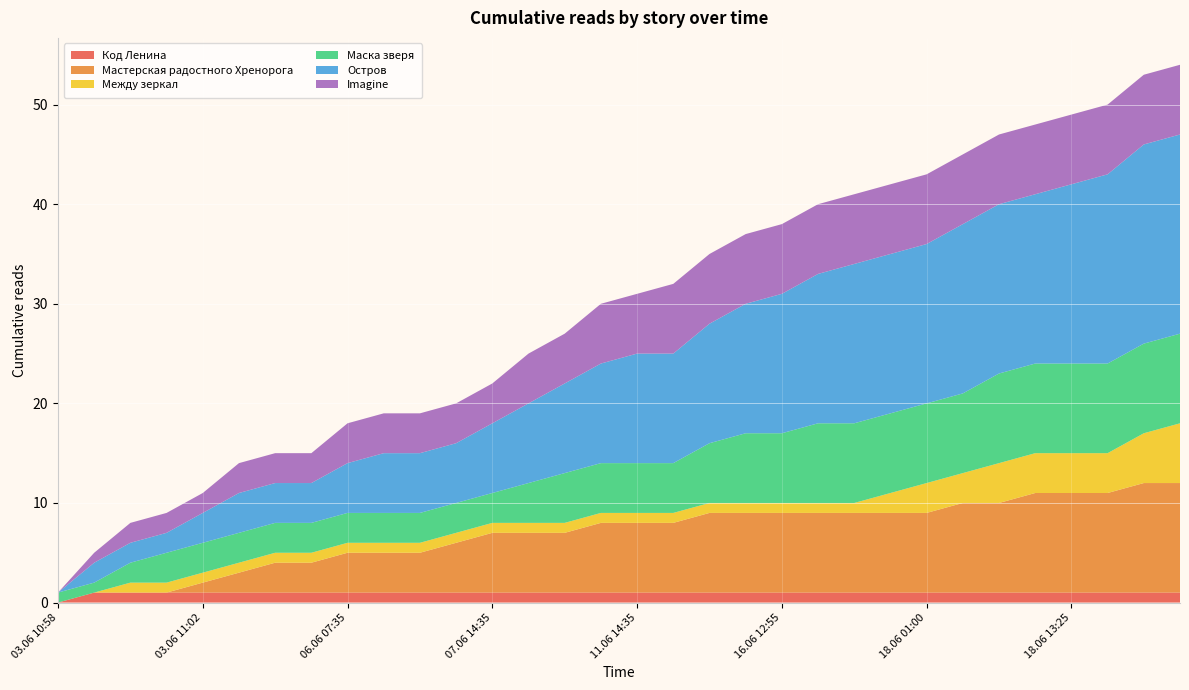

Reading right to left, transcribe all the data shown in this chart.

Код Ленина: 18.06 18:20=1	18.06 16:30=1	18.06 16:05=1	18.06 13:25=1	18.06 10:00=1	18.06 09:25=1	18.06 03:50=1	18.06 01:00=1	18.06 00:20=1	17.06 15:25=1	16.06 19:10=1	16.06 12:55=1	15.06 23:40=1	12.06 16:30=1	12.06 09:35=1	11.06 14:35=1	10.06 16:15=1	09.06 23:30=1	09.06 19:20=1	07.06 14:35=1	06.06 18:50=1	06.06 13:25=1	06.06 10:50=1	06.06 07:35=1	04.06 22:20=1	03.06 19:50=1	03.06 12:10=1	03.06 11:02=1	03.06 11:01=1	03.06 11:00=1	03.06 10:59=1	03.06 10:58=0
Мастерская радостного Хренорога: 18.06 18:20=11	18.06 16:30=11	18.06 16:05=10	18.06 13:25=10	18.06 10:00=10	18.06 09:25=9	18.06 03:50=9	18.06 01:00=8	18.06 00:20=8	17.06 15:25=8	16.06 19:10=8	16.06 12:55=8	15.06 23:40=8	12.06 16:30=8	12.06 09:35=7	11.06 14:35=7	10.06 16:15=7	09.06 23:30=6	09.06 19:20=6	07.06 14:35=6	06.06 18:50=5	06.06 13:25=4	06.06 10:50=4	06.06 07:35=4	04.06 22:20=3	03.06 19:50=3	03.06 12:10=2	03.06 11:02=1	03.06 11:01=0	03.06 11:00=0	03.06 10:59=0	03.06 10:58=0
Между зеркал: 18.06 18:20=6	18.06 16:30=5	18.06 16:05=4	18.06 13:25=4	18.06 10:00=4	18.06 09:25=4	18.06 03:50=3	18.06 01:00=3	18.06 00:20=2	17.06 15:25=1	16.06 19:10=1	16.06 12:55=1	15.06 23:40=1	12.06 16:30=1	12.06 09:35=1	11.06 14:35=1	10.06 16:15=1	09.06 23:30=1	09.06 19:20=1	07.06 14:35=1	06.06 18:50=1	06.06 13:25=1	06.06 10:50=1	06.06 07:35=1	04.06 22:20=1	03.06 19:50=1	03.06 12:10=1	03.06 11:02=1	03.06 11:01=1	03.06 11:00=1	03.06 10:59=0	03.06 10:58=0
Маска зверя: 18.06 18:20=9	18.06 16:30=9	18.06 16:05=9	18.06 13:25=9	18.06 10:00=9	18.06 09:25=9	18.06 03:50=8	18.06 01:00=8	18.06 00:20=8	17.06 15:25=8	16.06 19:10=8	16.06 12:55=7	15.06 23:40=7	12.06 16:30=6	12.06 09:35=5	11.06 14:35=5	10.06 16:15=5	09.06 23:30=5	09.06 19:20=4	07.06 14:35=3	06.06 18:50=3	06.06 13:25=3	06.06 10:50=3	06.06 07:35=3	04.06 22:20=3	03.06 19:50=3	03.06 12:10=3	03.06 11:02=3	03.06 11:01=3	03.06 11:00=2	03.06 10:59=1	03.06 10:58=1
Остров: 18.06 18:20=20	18.06 16:30=20	18.06 16:05=19	18.06 13:25=18	18.06 10:00=17	18.06 09:25=17	18.06 03:50=17	18.06 01:00=16	18.06 00:20=16	17.06 15:25=16	16.06 19:10=15	16.06 12:55=14	15.06 23:40=13	12.06 16:30=12	12.06 09:35=11	11.06 14:35=11	10.06 16:15=10	09.06 23:30=9	09.06 19:20=8	07.06 14:35=7	06.06 18:50=6	06.06 13:25=6	06.06 10:50=6	06.06 07:35=5	04.06 22:20=4	03.06 19:50=4	03.06 12:10=4	03.06 11:02=3	03.06 11:01=2	03.06 11:00=2	03.06 10:59=2	03.06 10:58=0
Imagine: 18.06 18:20=7	18.06 16:30=7	18.06 16:05=7	18.06 13:25=7	18.06 10:00=7	18.06 09:25=7	18.06 03:50=7	18.06 01:00=7	18.06 00:20=7	17.06 15:25=7	16.06 19:10=7	16.06 12:55=7	15.06 23:40=7	12.06 16:30=7	12.06 09:35=7	11.06 14:35=6	10.06 16:15=6	09.06 23:30=5	09.06 19:20=5	07.06 14:35=4	06.06 18:50=4	06.06 13:25=4	06.06 10:50=4	06.06 07:35=4	04.06 22:20=3	03.06 19:50=3	03.06 12:10=3	03.06 11:02=2	03.06 11:01=2	03.06 11:00=2	03.06 10:59=1	03.06 10:58=0